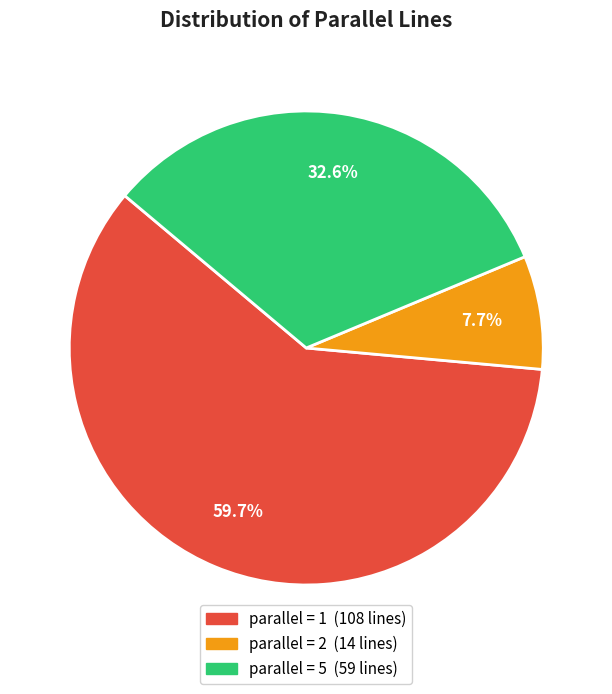

Does any single category account for the majority?

Yes